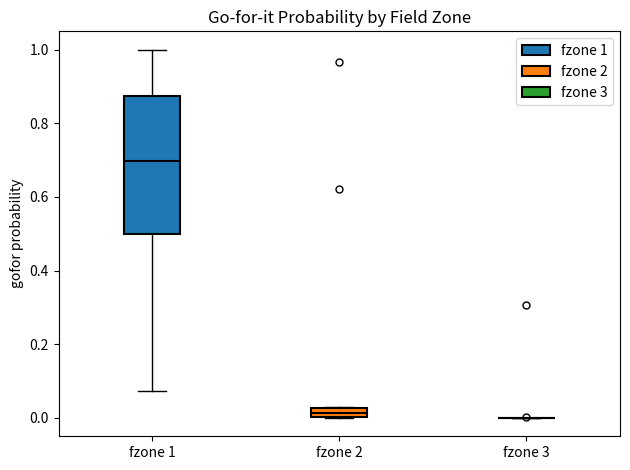

Comparing the boxes themselves (not the whiskers), which one is the tallest?

fzone 1